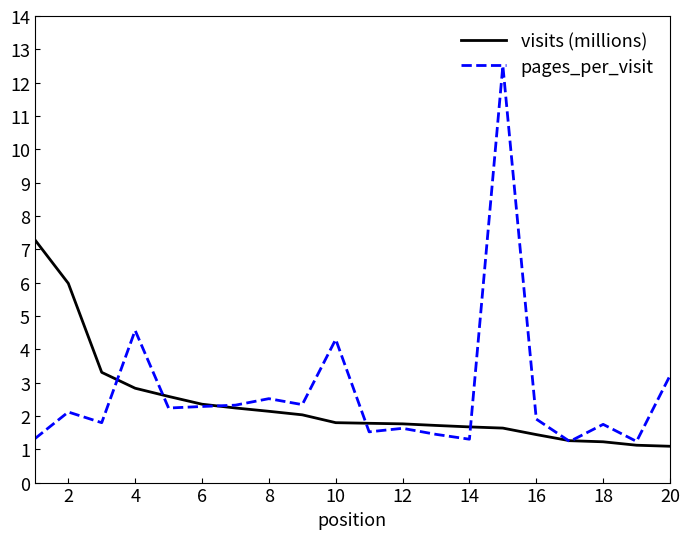

What is the smallest value displayed?

1.1